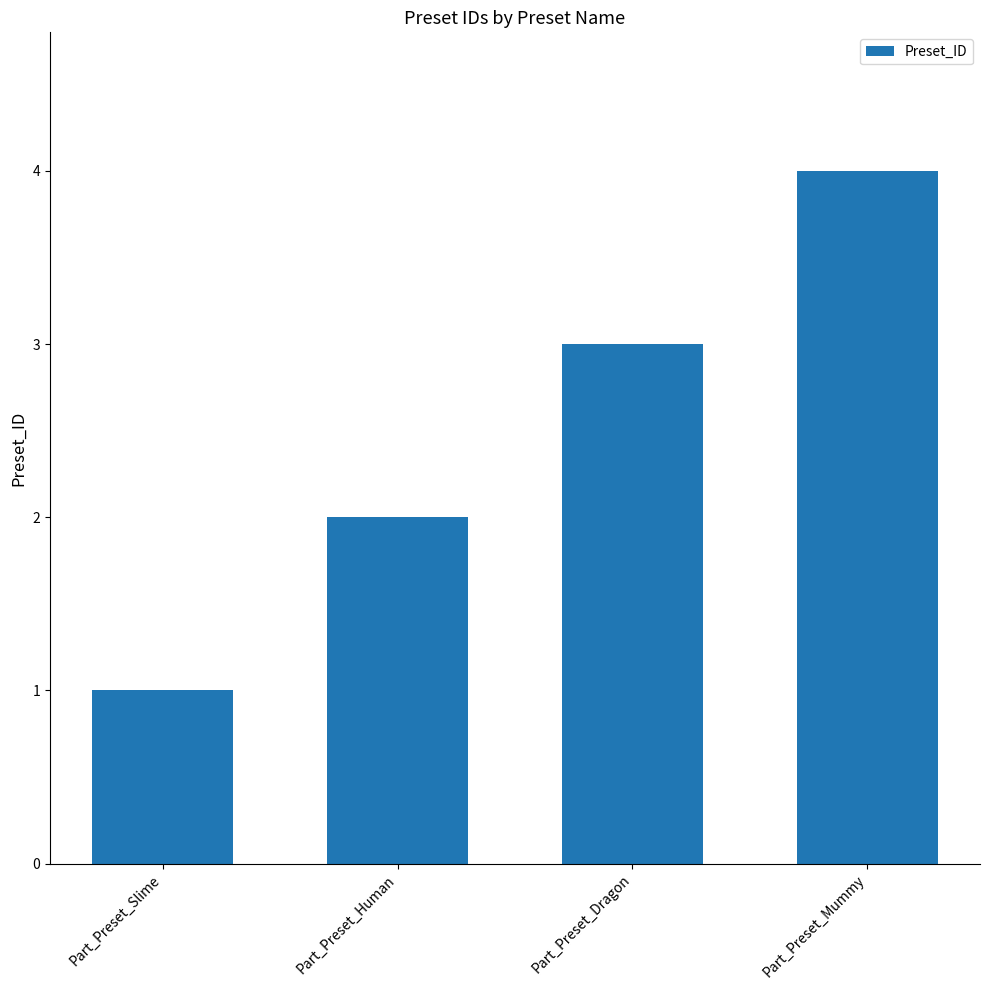

Reading left to right, list all the values displayed in this chart.

Part_Preset_Slime=1	Part_Preset_Human=2	Part_Preset_Dragon=3	Part_Preset_Mummy=4